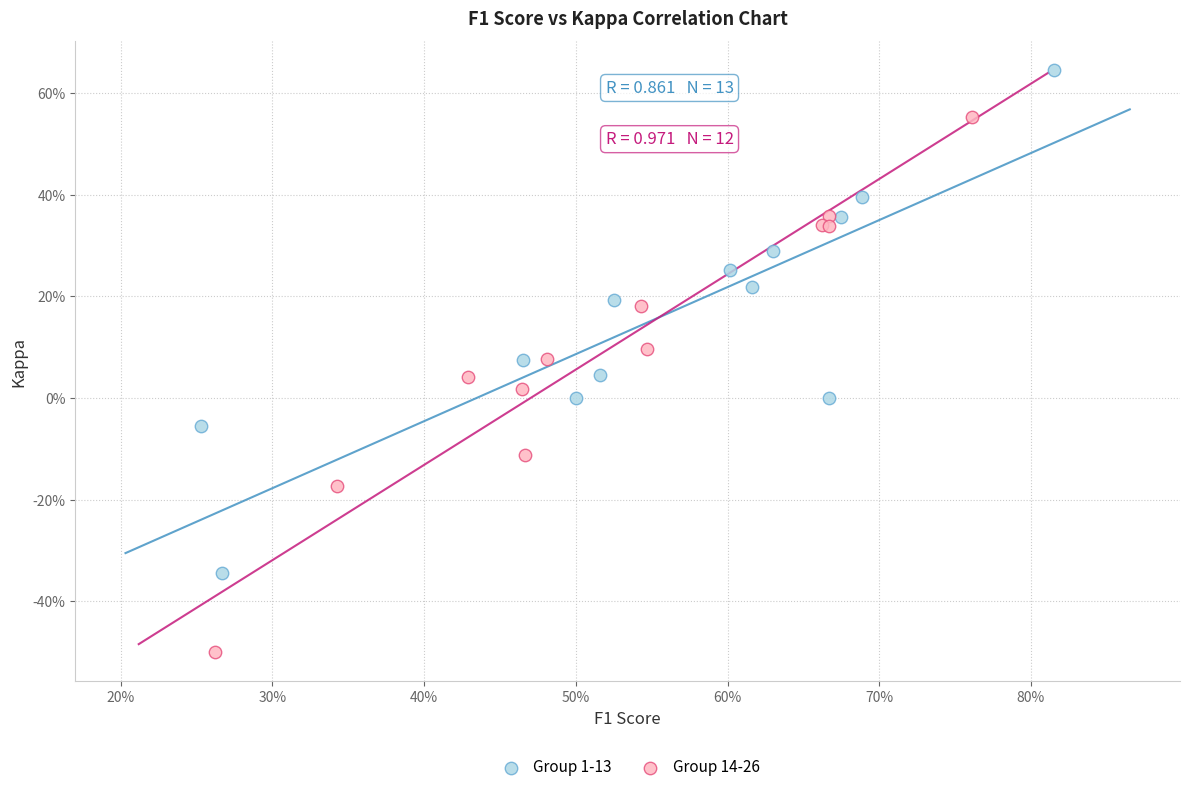

What are all the series names shown in the legend?

Group 1-13, Group 14-26